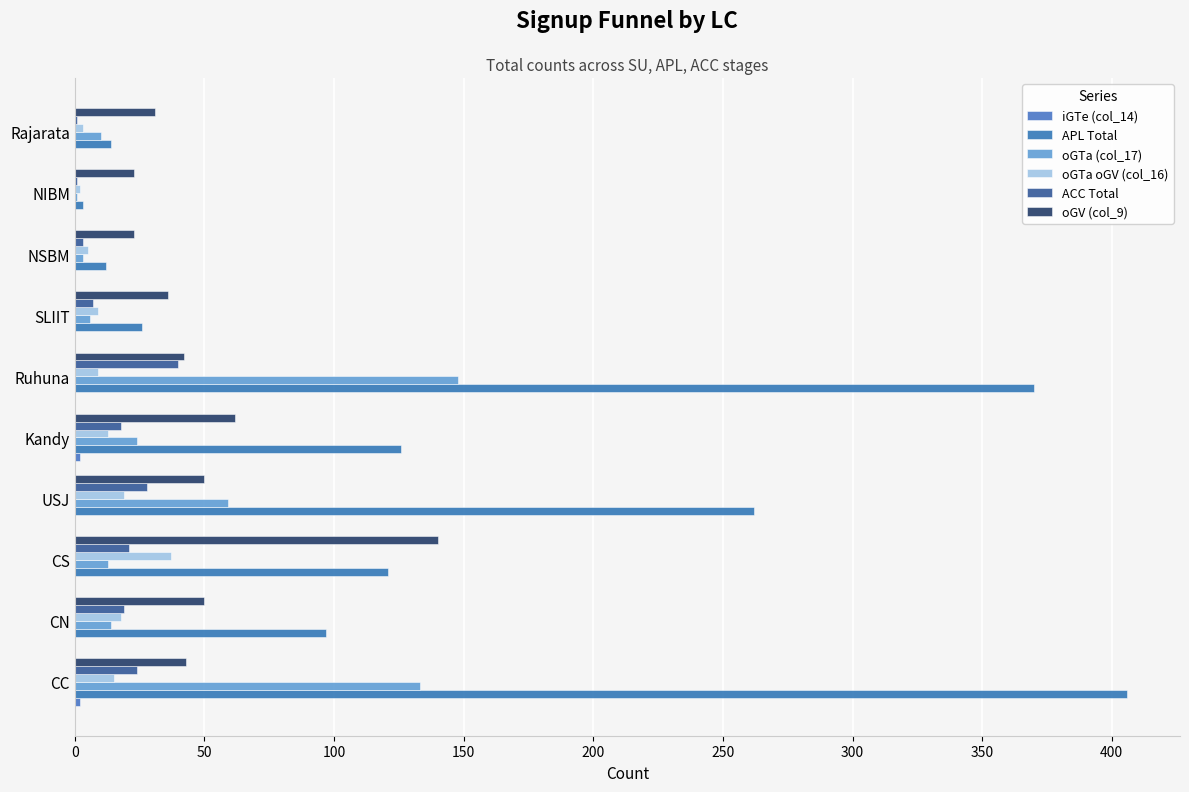

What is the sum of all oGTa oGV (col_16) values?

130